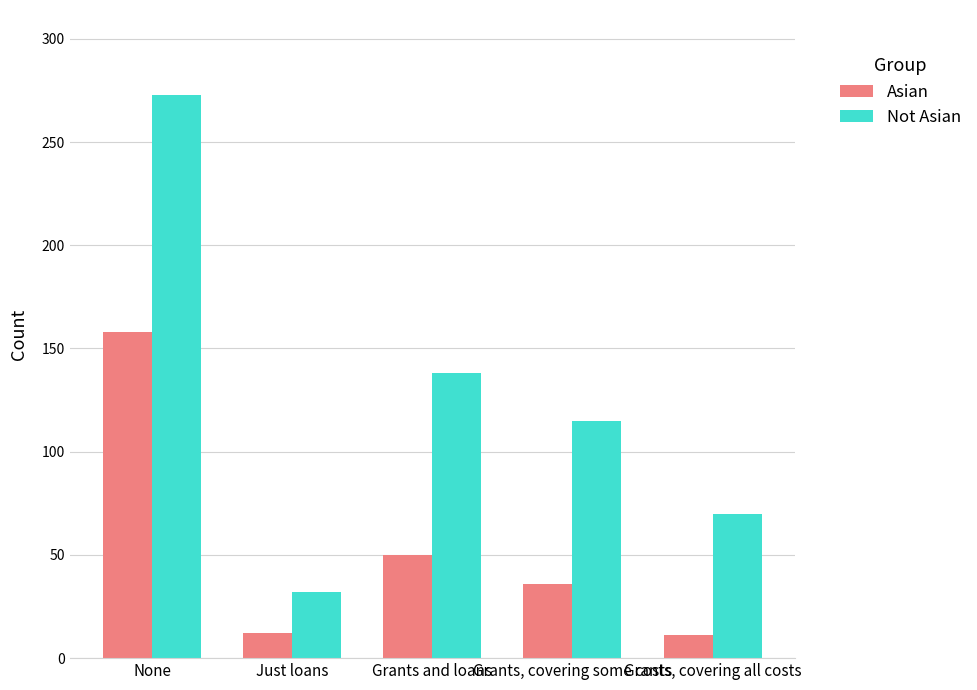

What is the highest value of the Not Asian series?

273